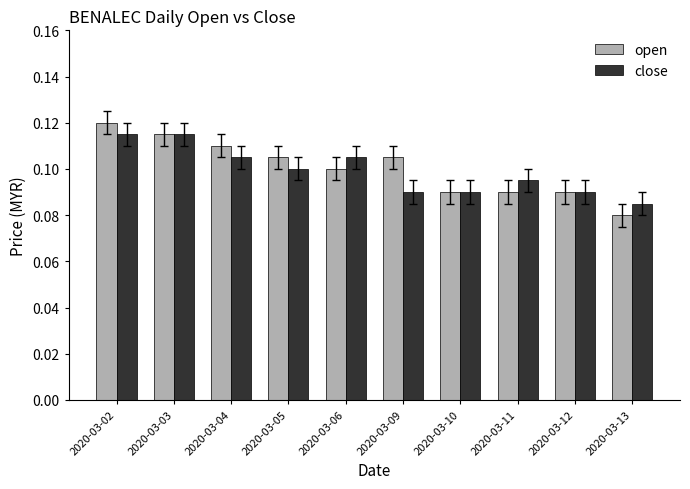

What is the sum of all close values?

1.0